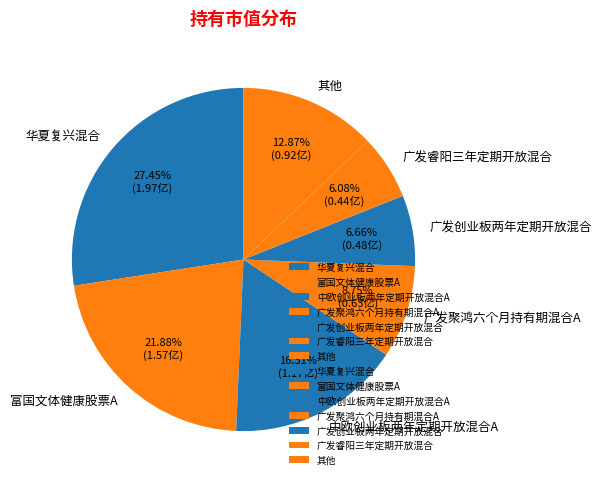

To the nearest percent, what is the combined percentage of 富国文体健康股票A and 中欧创业板两年定期开放混合A?

38%